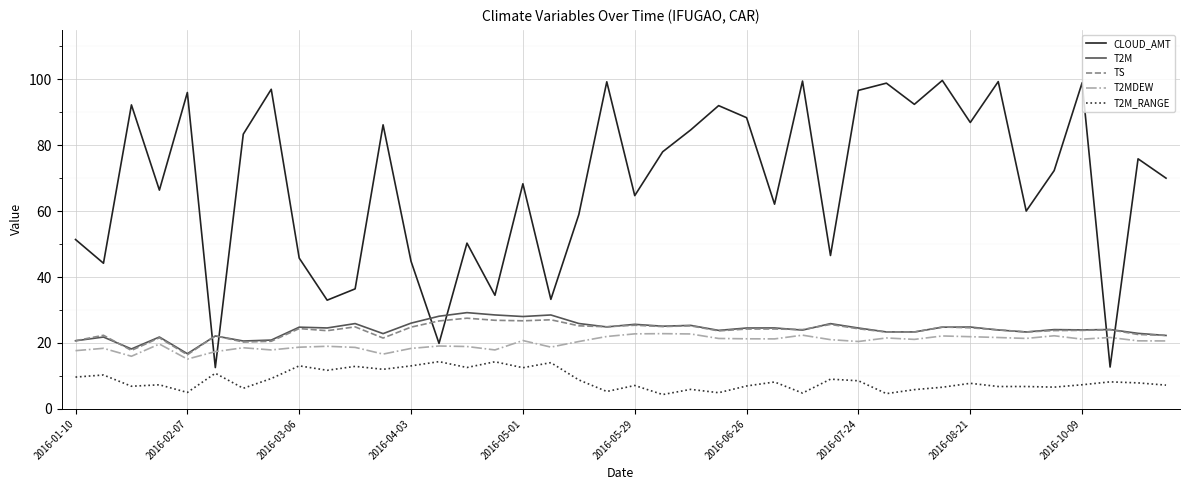

Rank the series by their maximum value, from highest to lowest.

CLOUD_AMT, T2M, TS, T2MDEW, T2M_RANGE